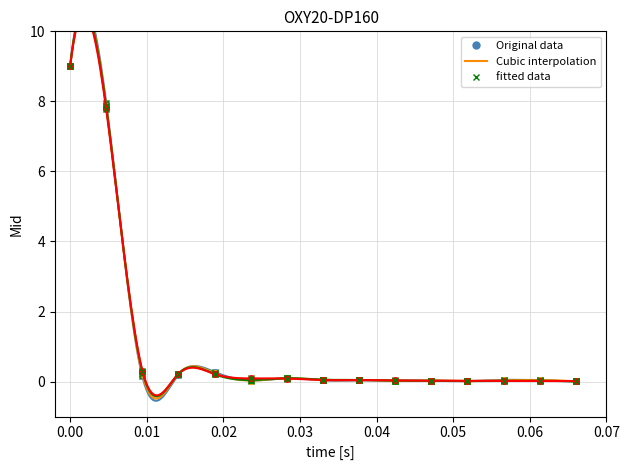

Does the chart have visible grid lines?

Yes